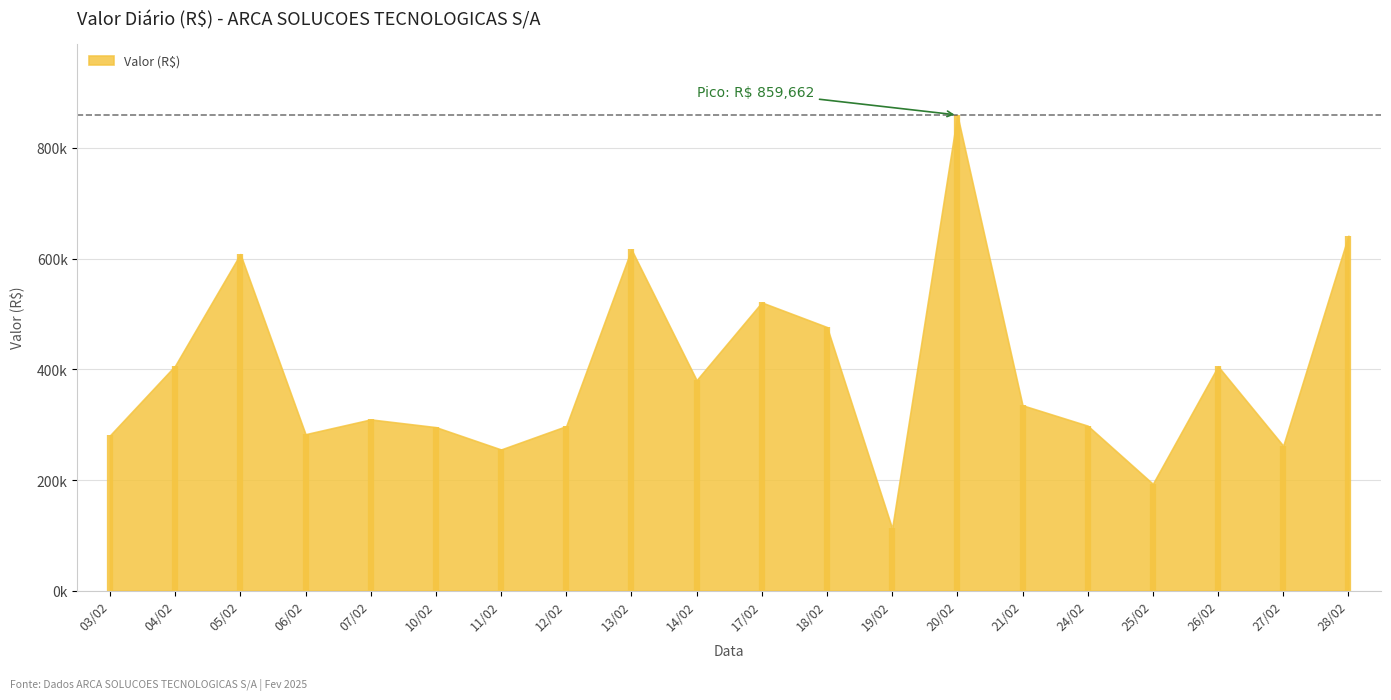

Does the chart display data point markers on the line(s)?

No